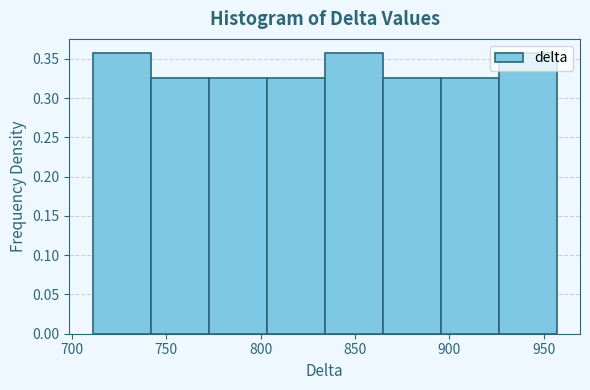

Reading left to right, transcribe this chart: for each bar, give the range it covers on the x-axis and its height. Neither the bar edges nor the heights are printed on the chart, so give them approximately, as read against the axes.

710 to 740: 0.360
740 to 775: 0.325
775 to 805: 0.325
805 to 835: 0.325
835 to 865: 0.360
865 to 895: 0.325
895 to 925: 0.325
925 to 955: 0.360